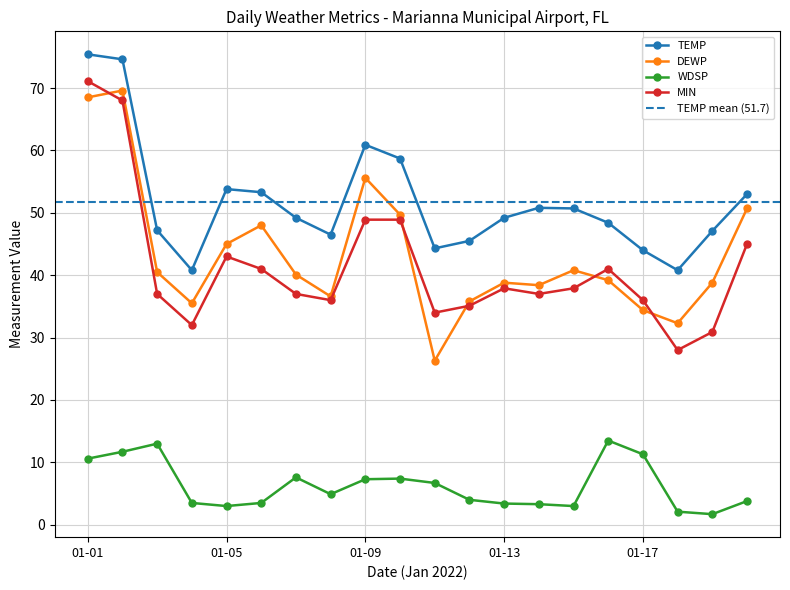

What is the value of the TEMP point at the 10th from the left?

58.7